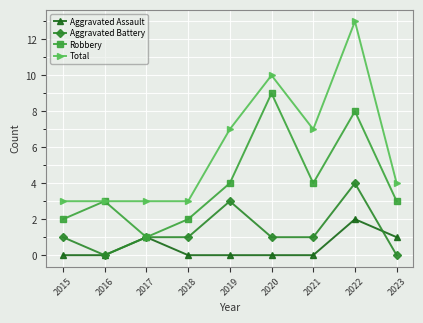

Is the value of Total at 2018 greater than the value of Aggravated Assault at 2023?

Yes